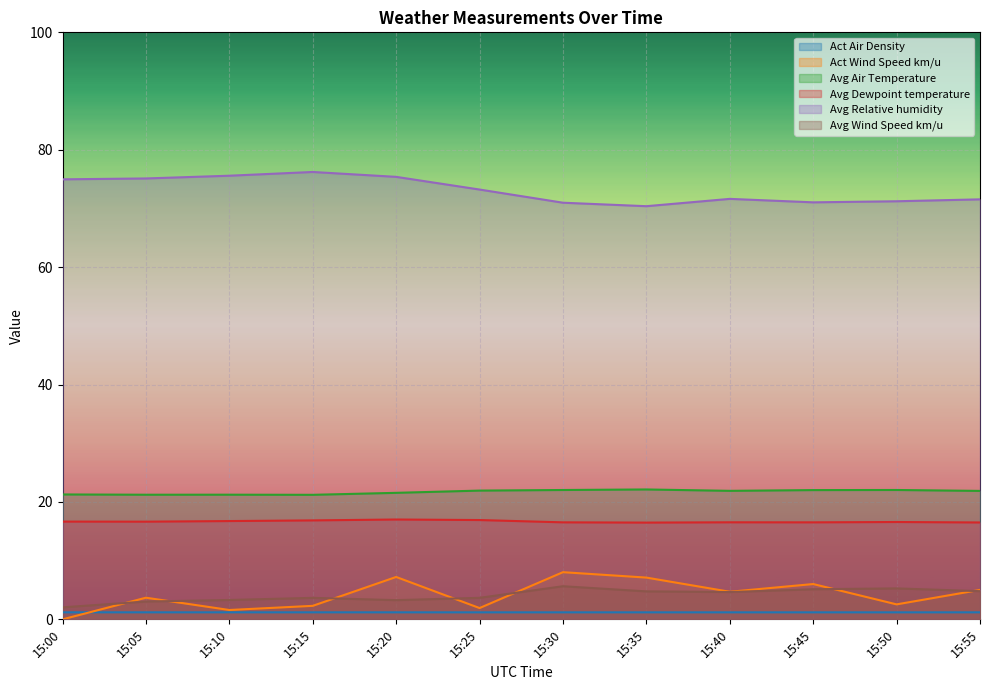

True or false: Act Wind Speed km/u and Avg Relative humidity cross at least once.

False